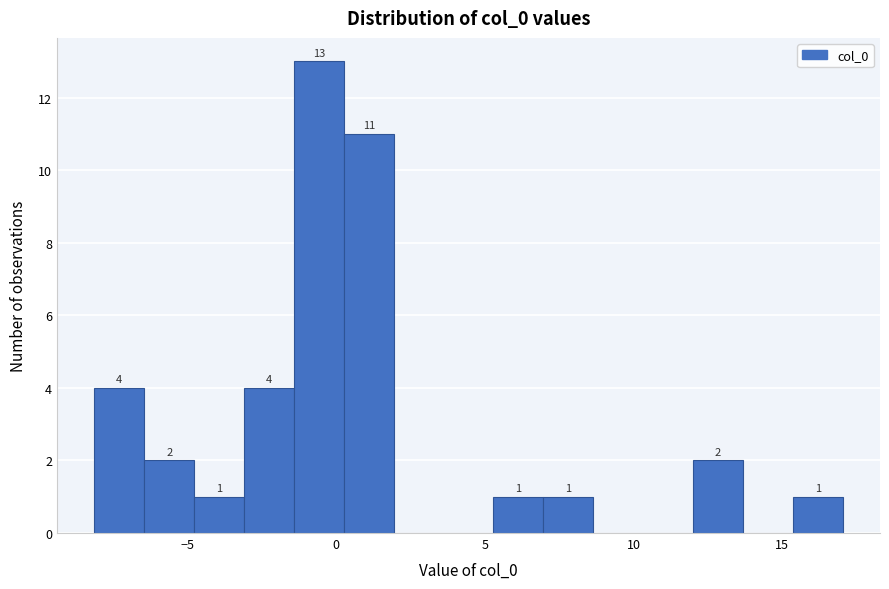

Around what value on the x-axis is the tallest bar? Give the approximate position of its centre, as read against the axis.

-0.5